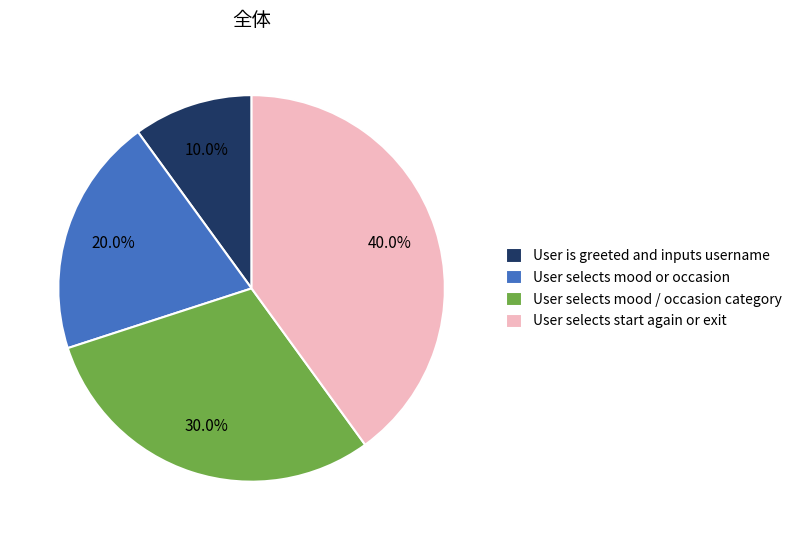

True or false: User is greeted and inputs username accounts for 10% of the total.

True